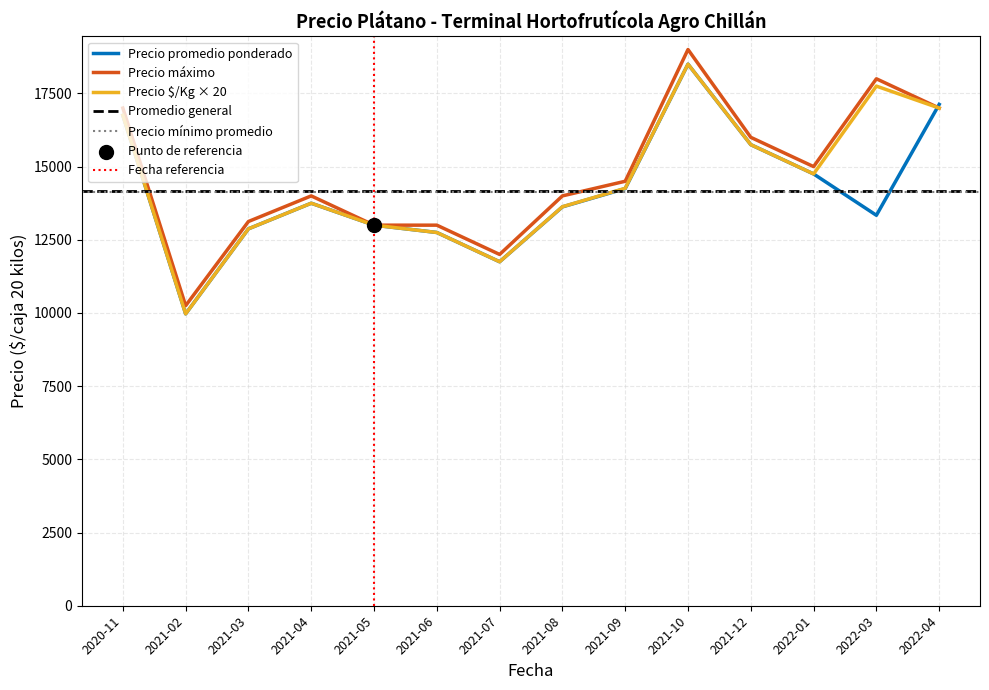

Is the value of Precio máximo at 2021-10 greater than the value of Precio promedio ponderado at 2021-06?

Yes